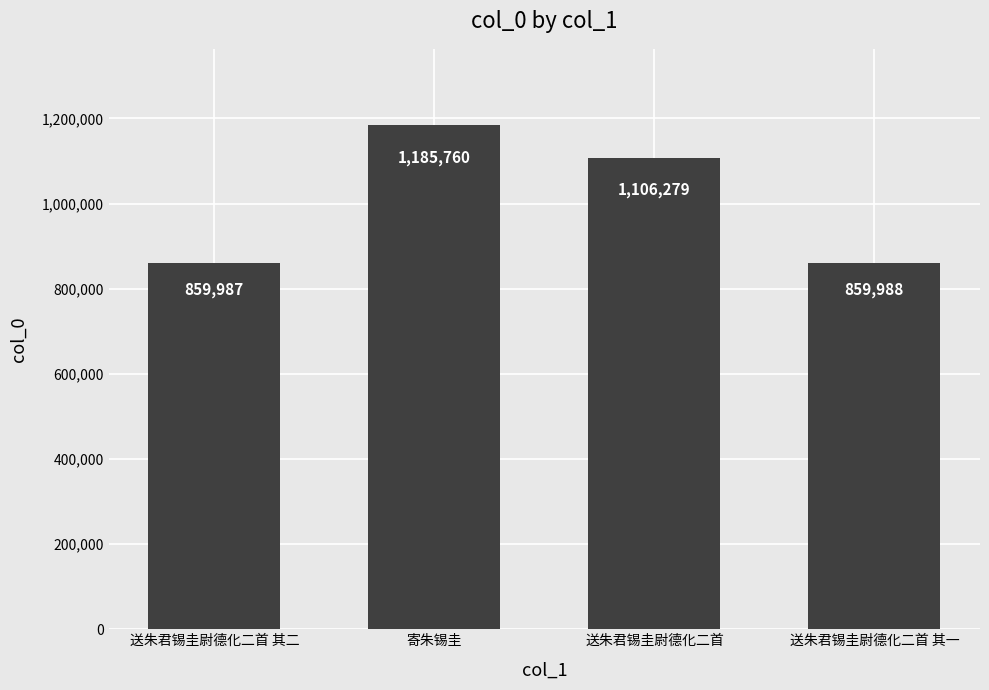

Reading right to left, list all the values displayed in this chart.

859988	1106279	1185760	859987